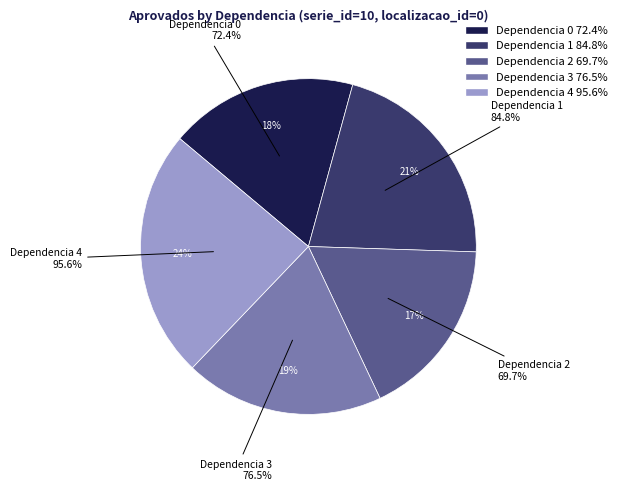

How much of the chart is everything except Dependencia 1?

78.7%